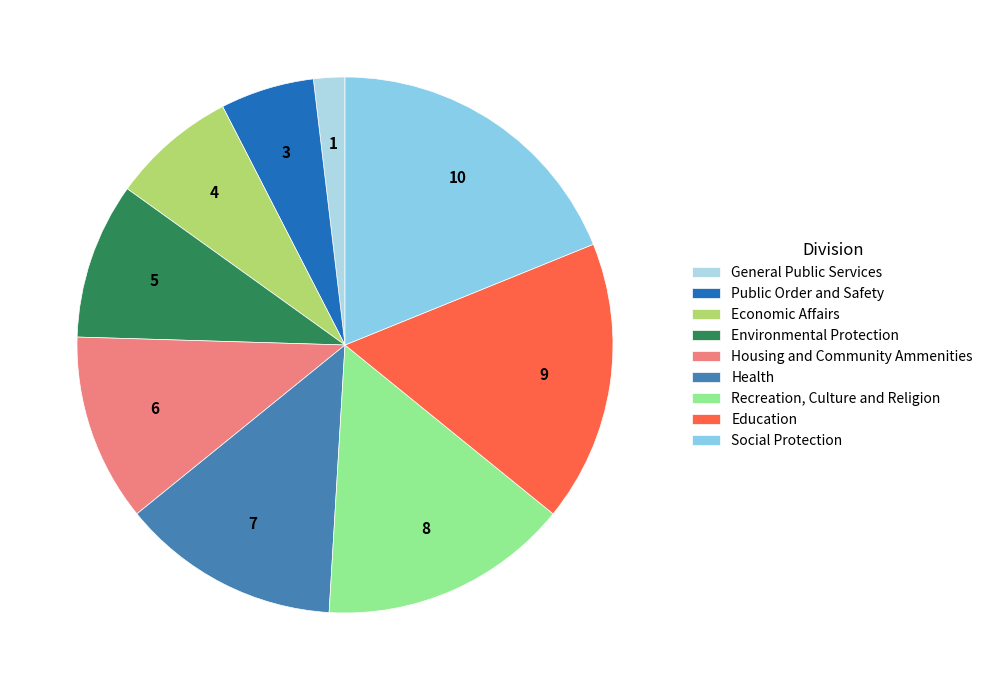

To the nearest percent, what is the difference between the Social Protection and General Public Services slice percentages?

17%